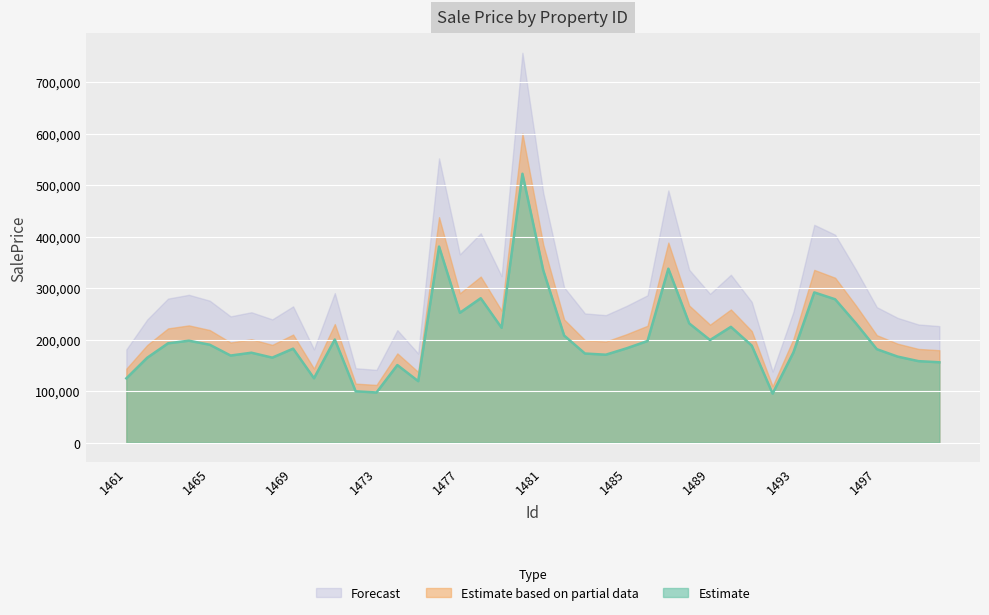

The value at 1467 is 174673.2. True or false?

True